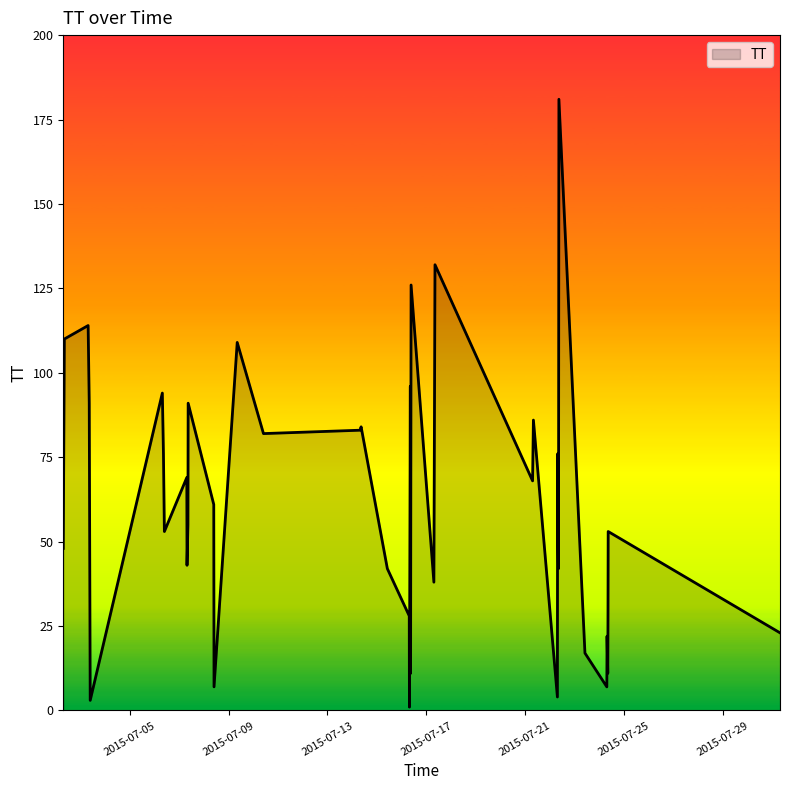

What is the difference between the maximum and second lowest values?

178